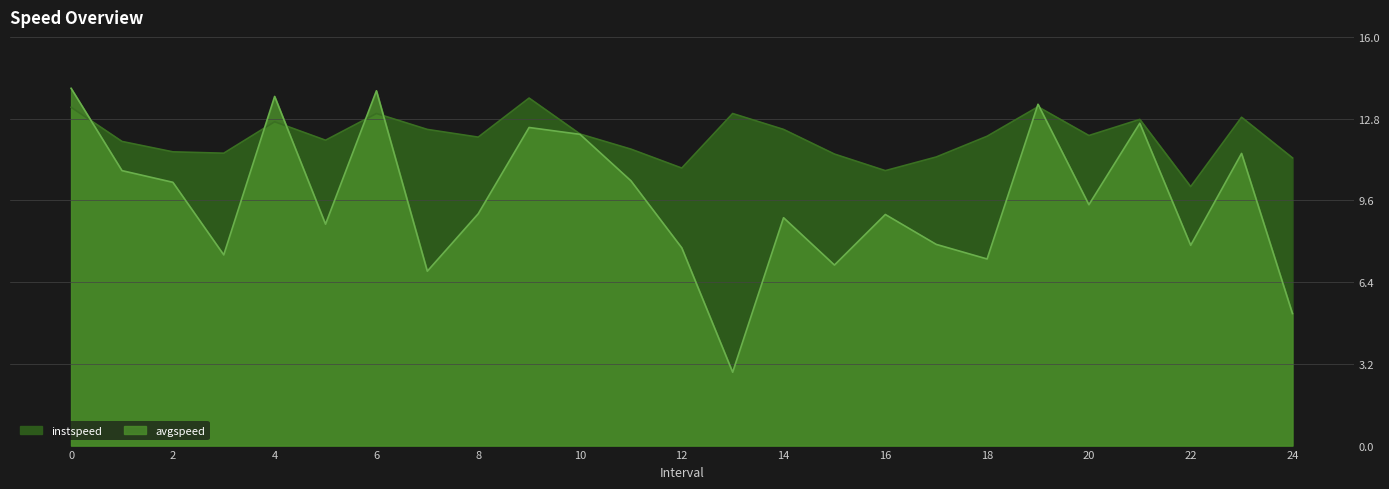

At which category does the chart reach its minimum across all series?

13.0